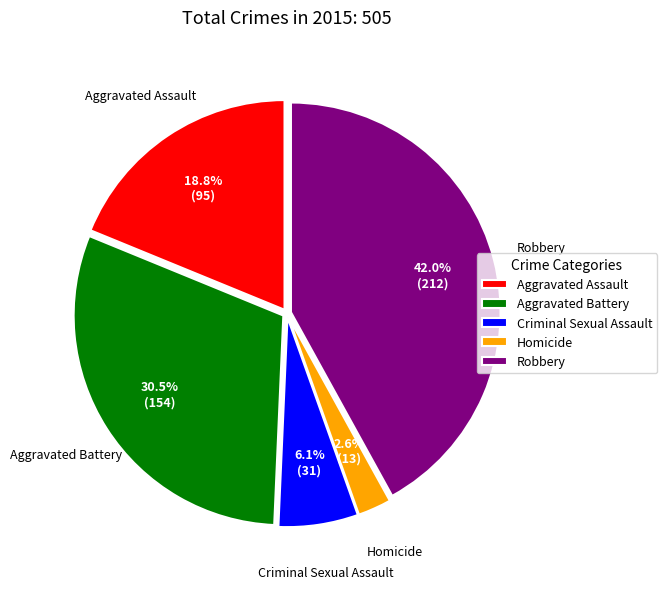

Which slice is the largest?

Robbery